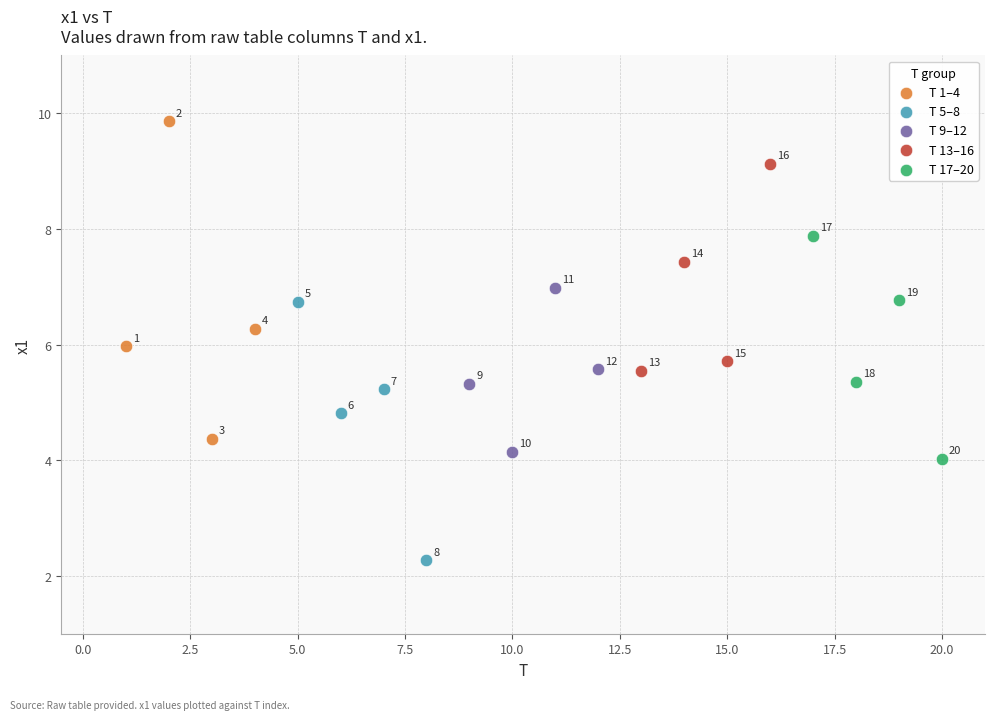

Which series has the largest Y range (max minus min)?

T 1–4